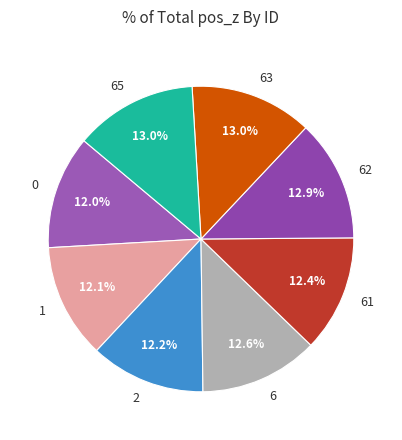

The 65 slice represents 13% of the pie. True or false?

True